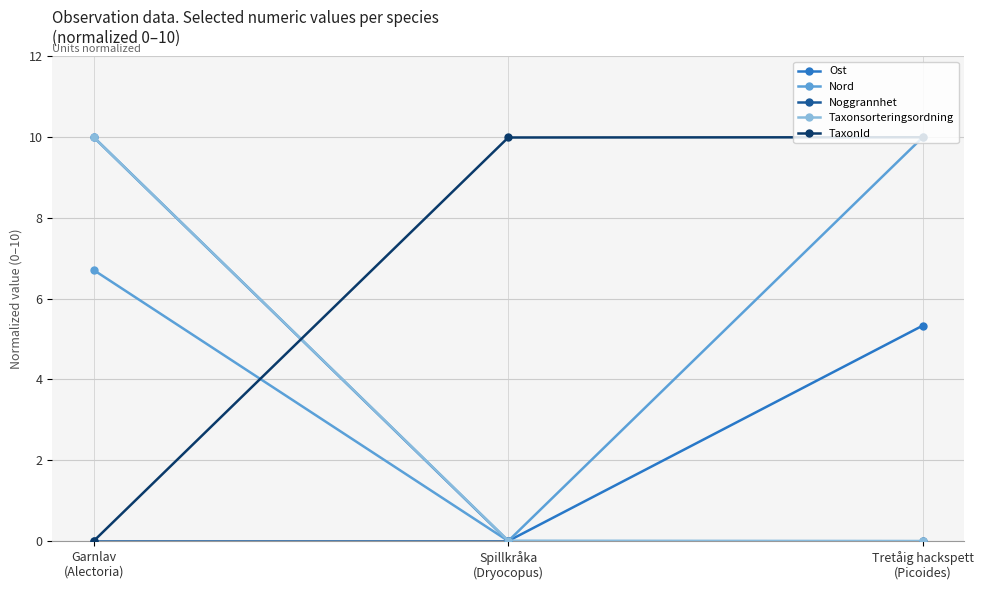

How many data points in Ost are less than 5?

1